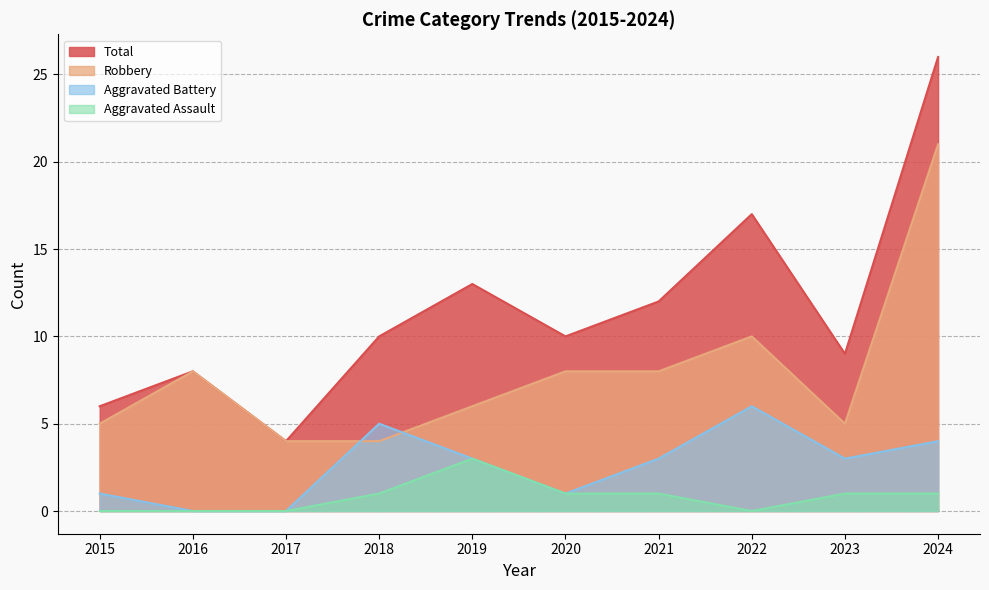

Between 2020 and 2022, which series saw the biggest shift?

Total